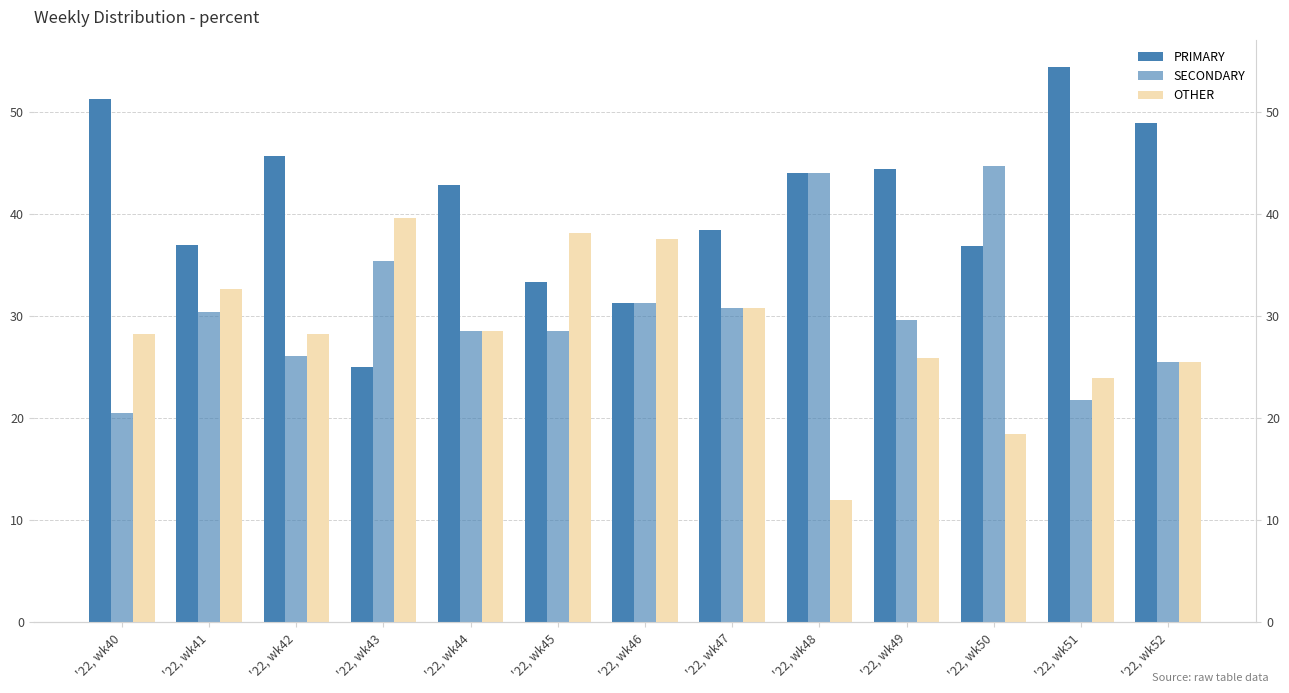

What is the highest value of the PRIMARY series?

54.3